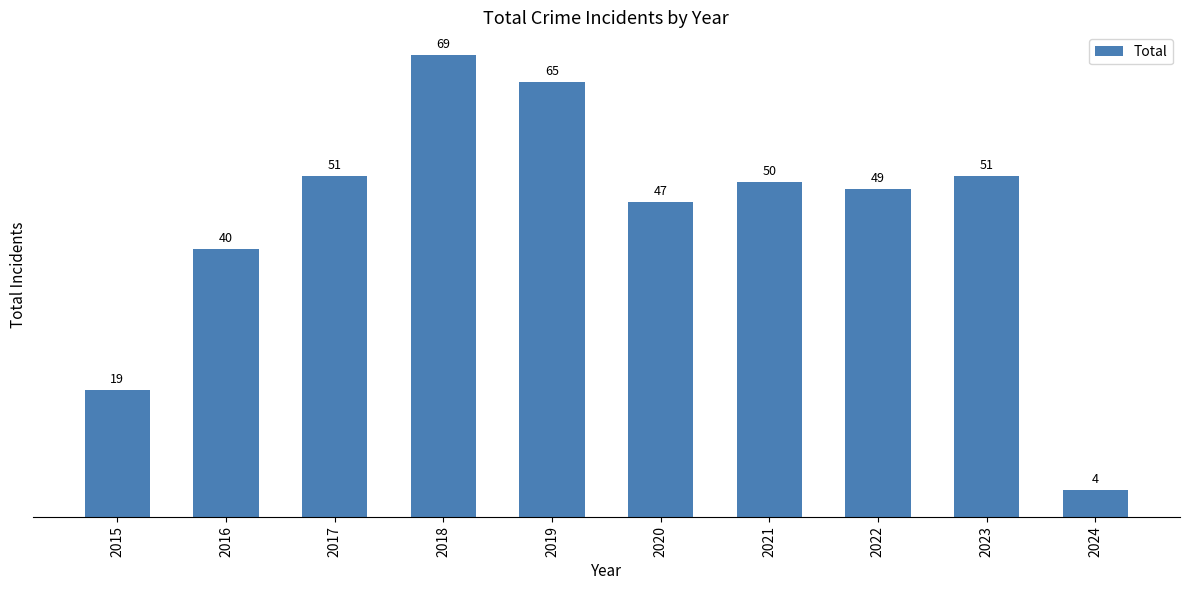

What is the value of the 5th bar from the left?

65